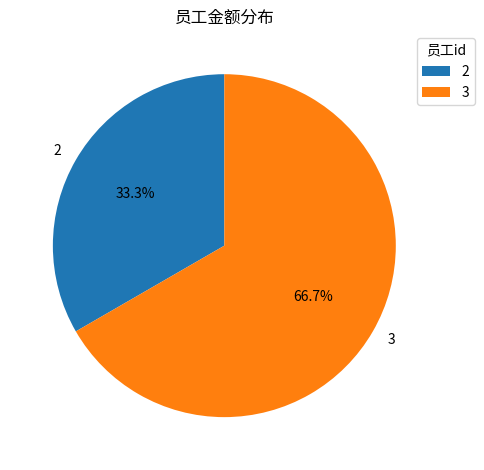

What percentage is the 3 slice, to the nearest percent?

67%